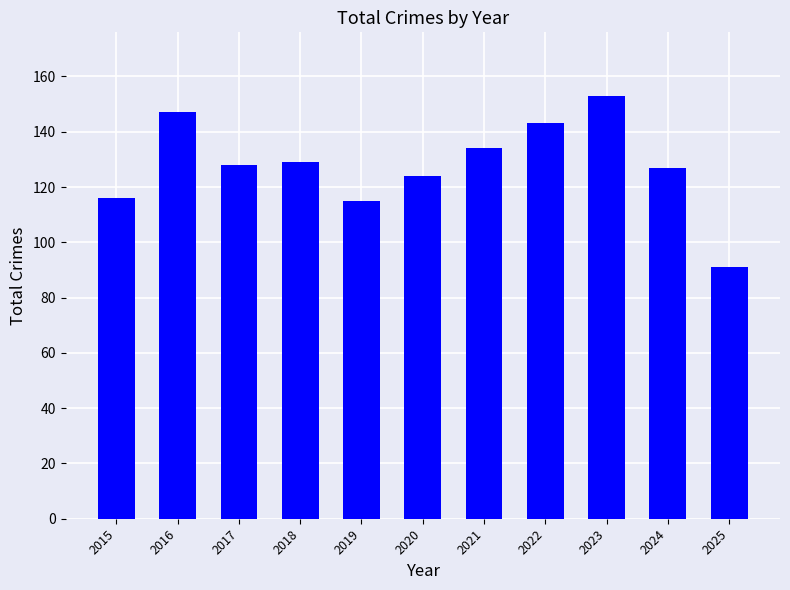

What is the sum of all values?

1407